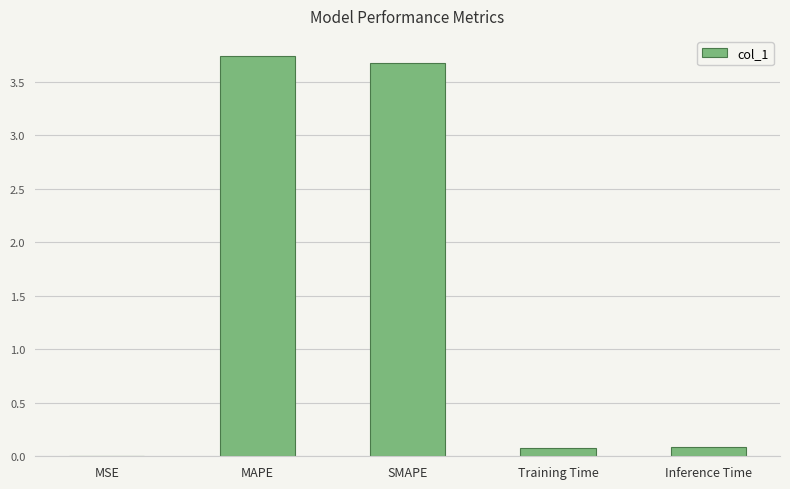

Is it true that the value at Training Time is 0.1?

True